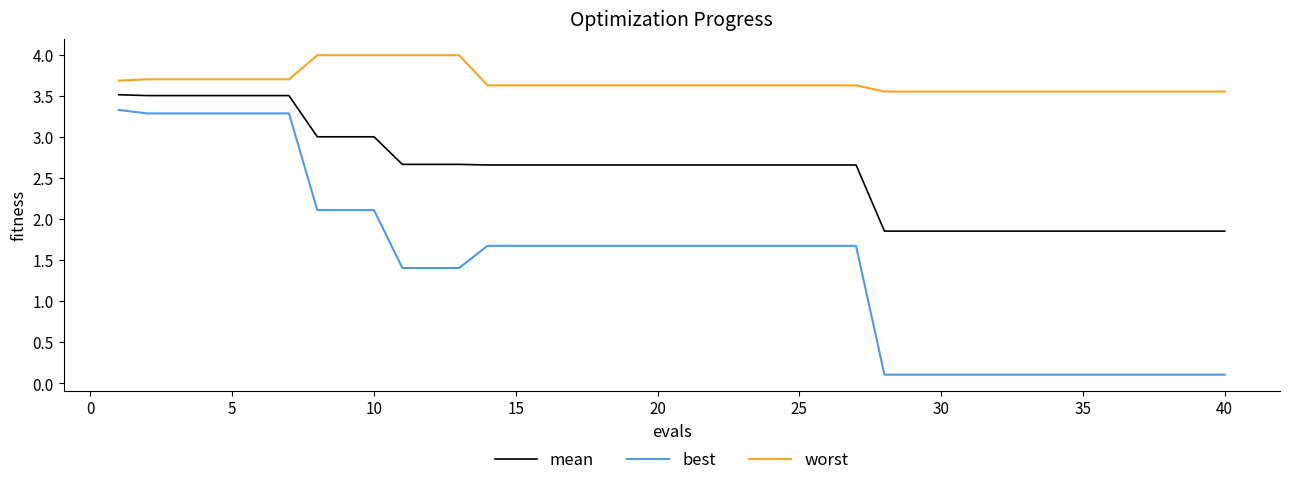

List the series in order of their peak value, highest first.

worst, mean, best